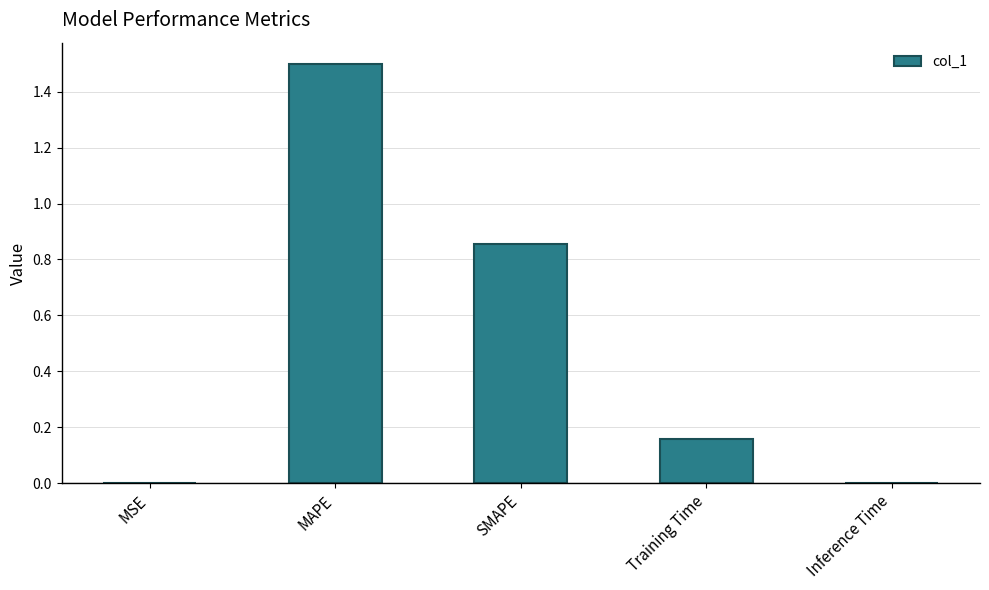

The value at MAPE is 0.8. True or false?

False